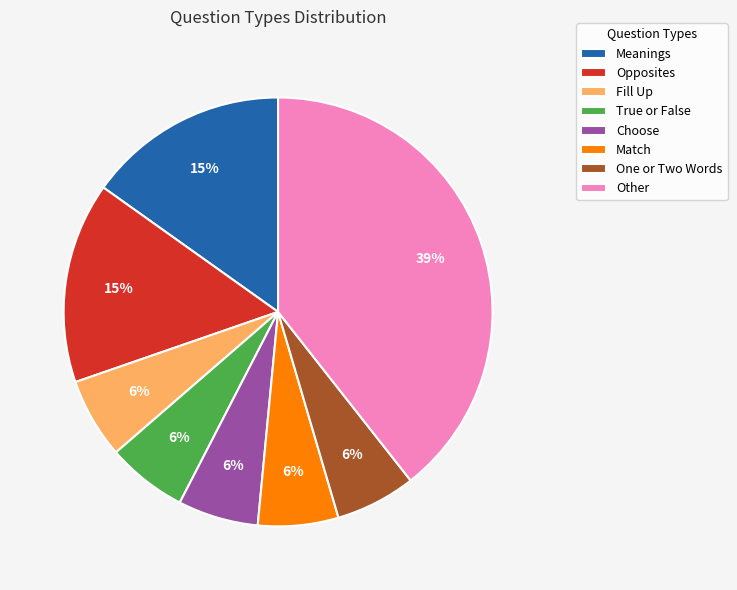

Is there any slice that represents more than half of the pie?

No